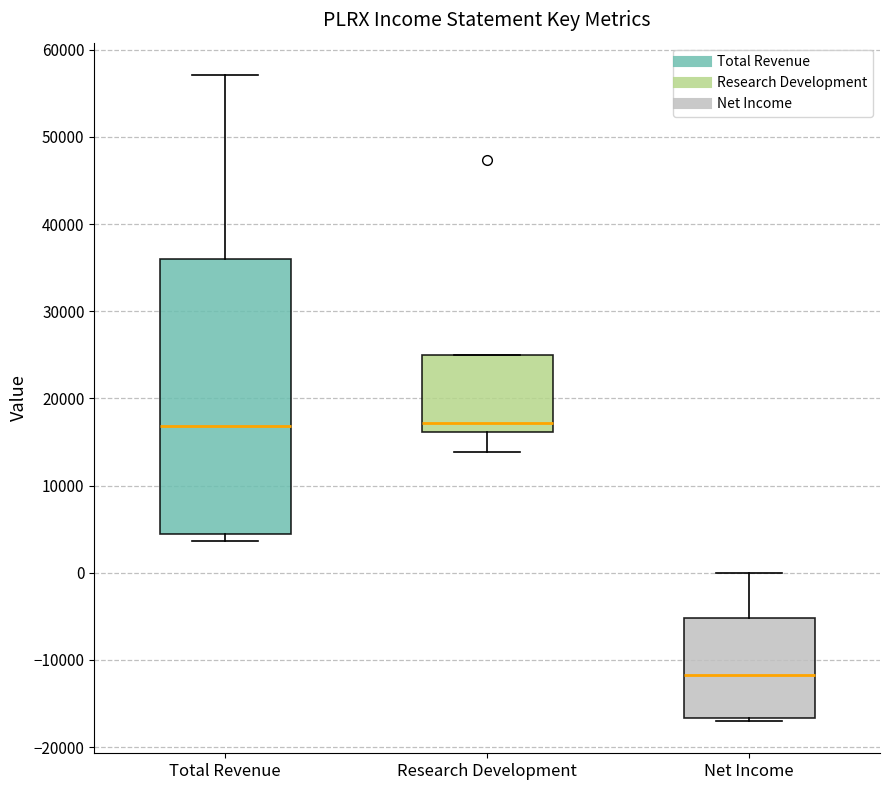

Reading left to right, read every box against the y-axis: the position of its median line, the range the box covers, and the ends of its whiskers. The values are not printed on the chart, so give them approximately, as read against the axis.

Total Revenue: median 17000, box 5000 to 36000, whiskers 4000 to 57000
Research Development: median 17000, box 16000 to 25000, whiskers 14000 to 25000
Net Income: median -12000, box -17000 to -5000, whiskers -17000 (just below the box's lower edge) to 0